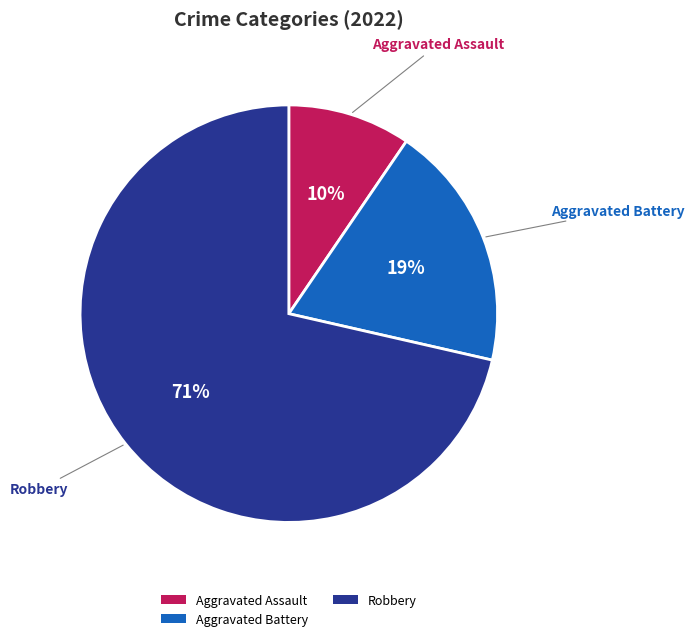

How many segments does this pie chart have?

3